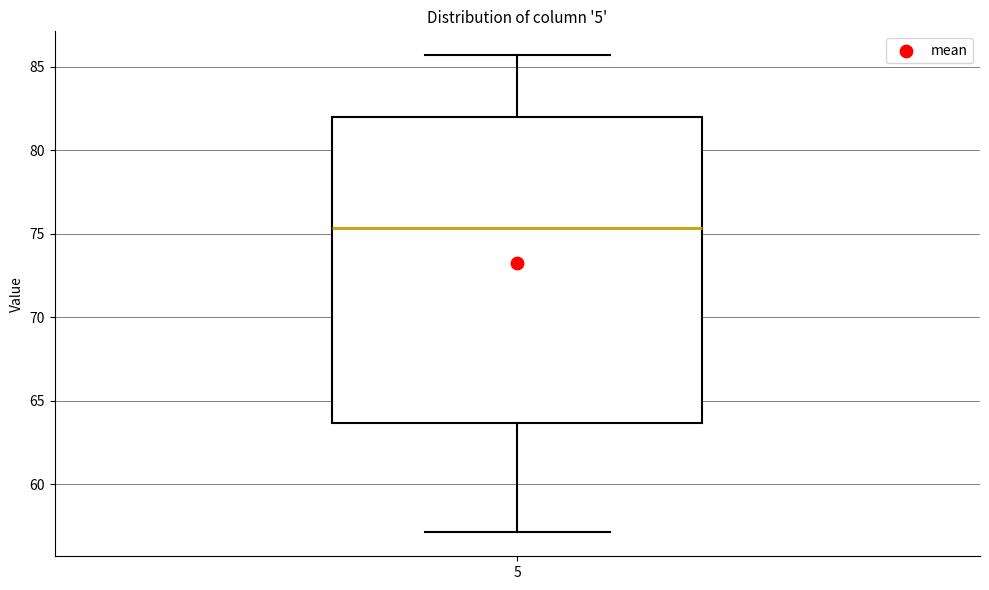

Transcribe this box plot: give where the median line is, the range the box spans, and where the two whiskers end, as read against the y-axis. The values are not printed on the chart, so give them approximately, as read against the axis.

median 75.5, box 63.5 to 82.0, whiskers 57.0 to 85.5